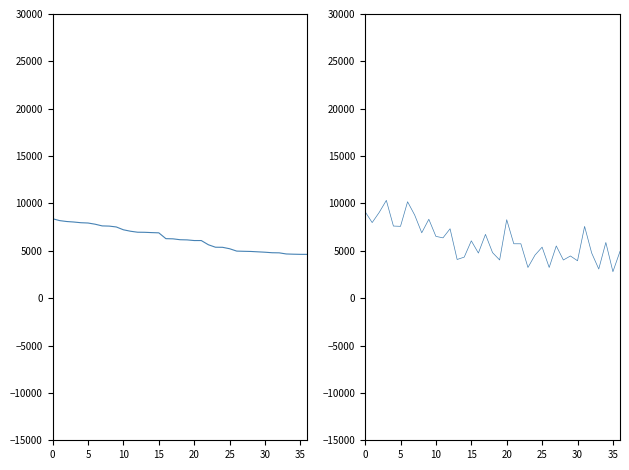

How many distinct data groups are displayed?

1